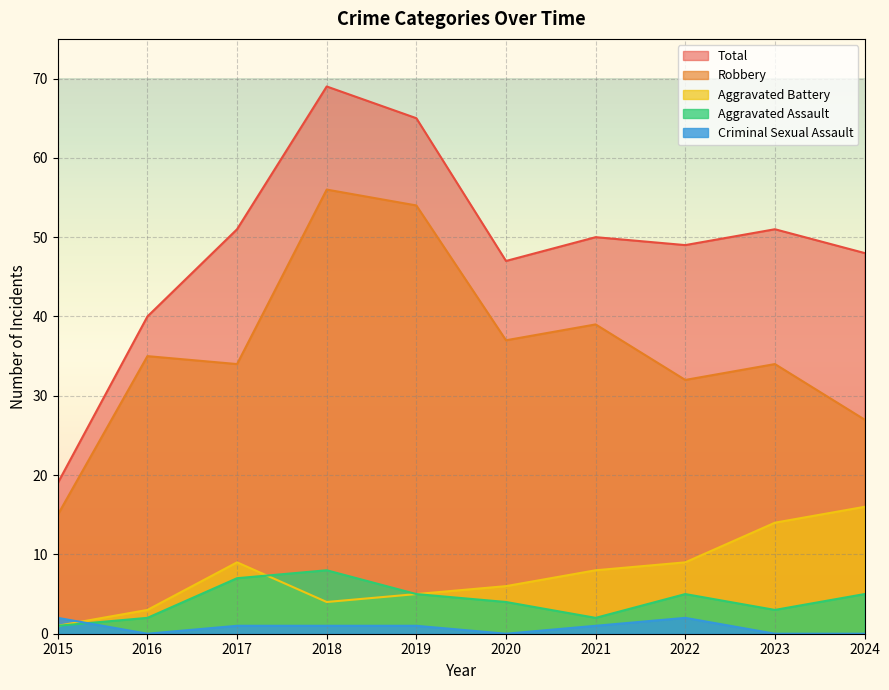

True or false: Robbery and Total cross at least once.

False